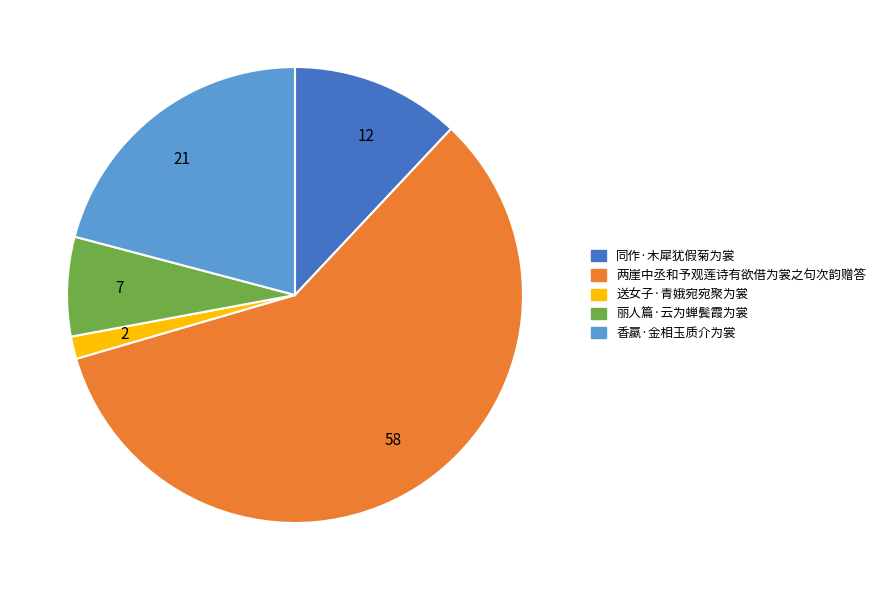

Rank the categories by value from highest to lowest.

58, 21, 12, 7, 2